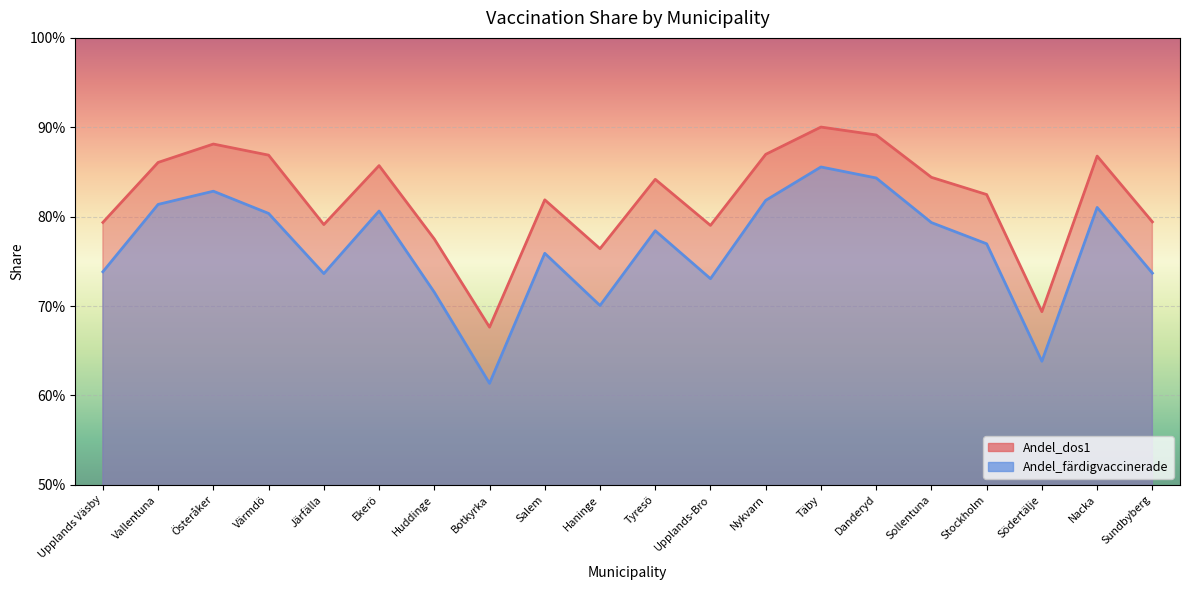

True or false: Andel_färdigvaccinerade and Andel_dos1 intersect in this chart.

False